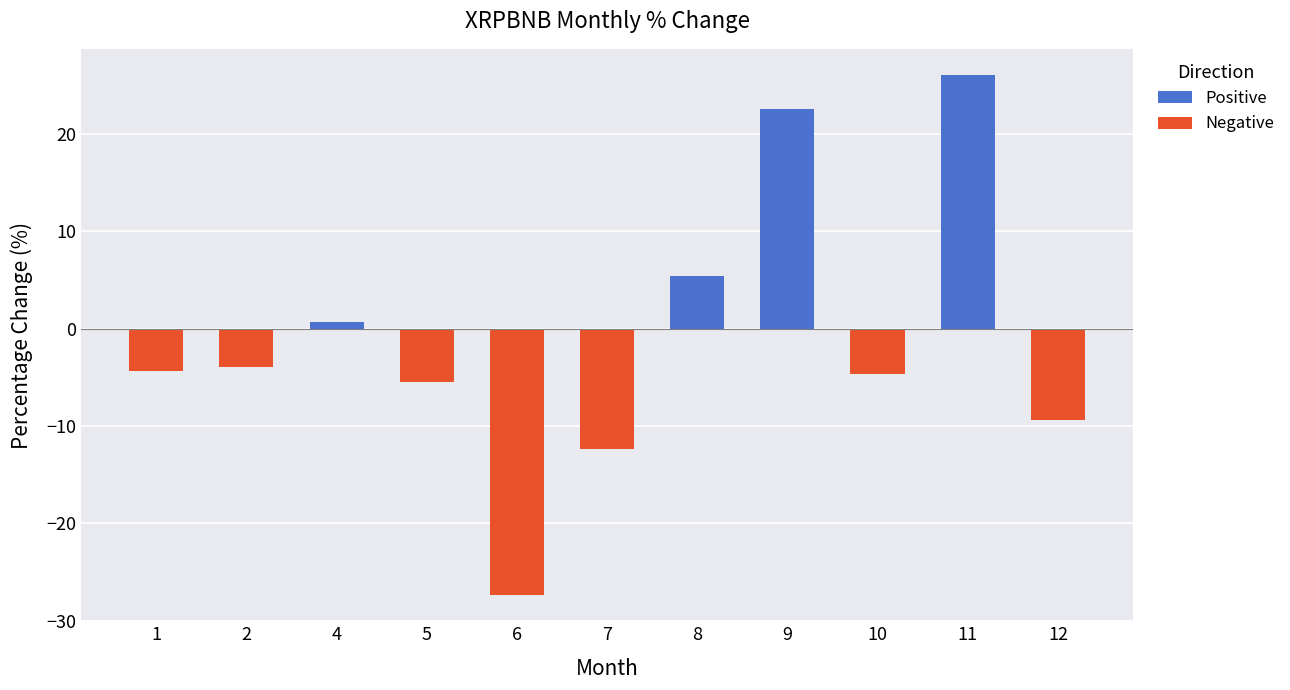

Between 12 and 6, which is larger?

12